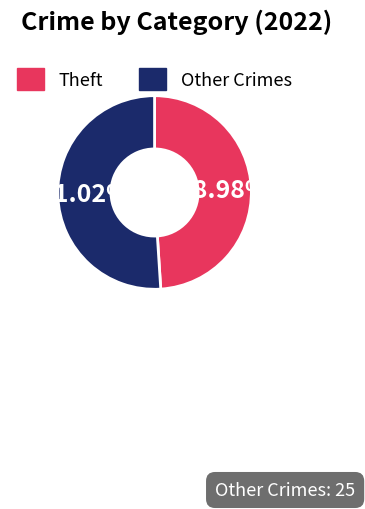

Does any single category account for the majority?

Yes